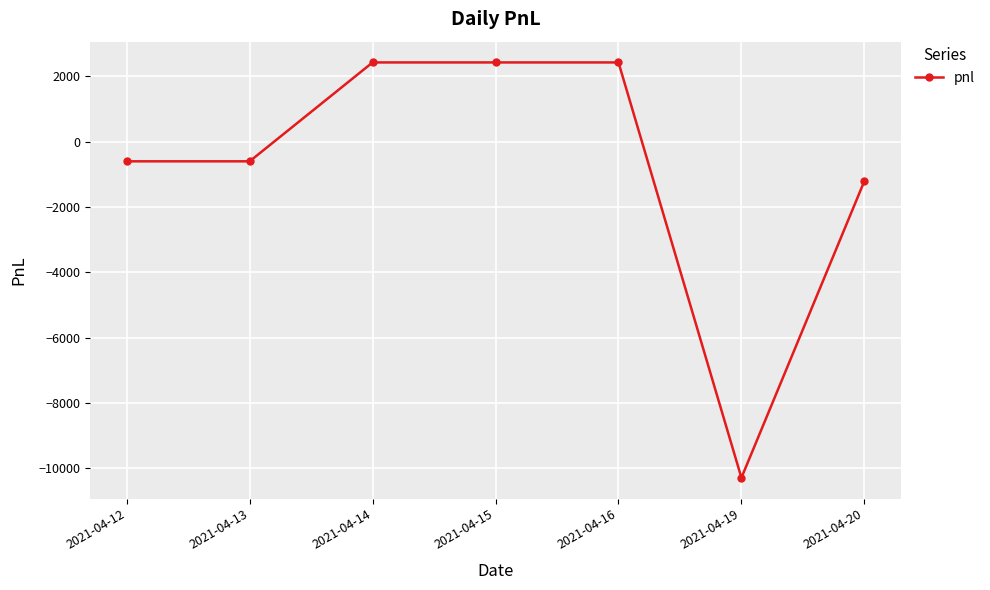

Does the chart display data point markers on the line(s)?

Yes